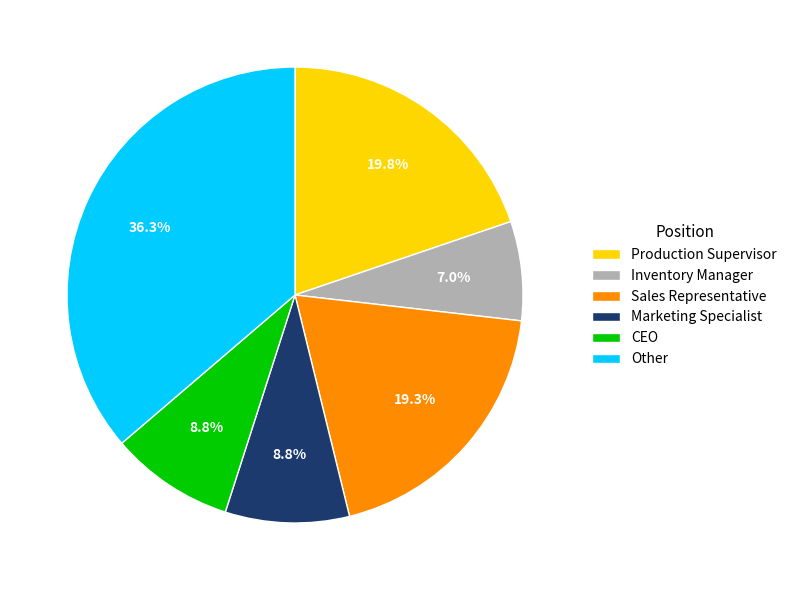

What percentage is the CEO slice, to the nearest percent?

9%